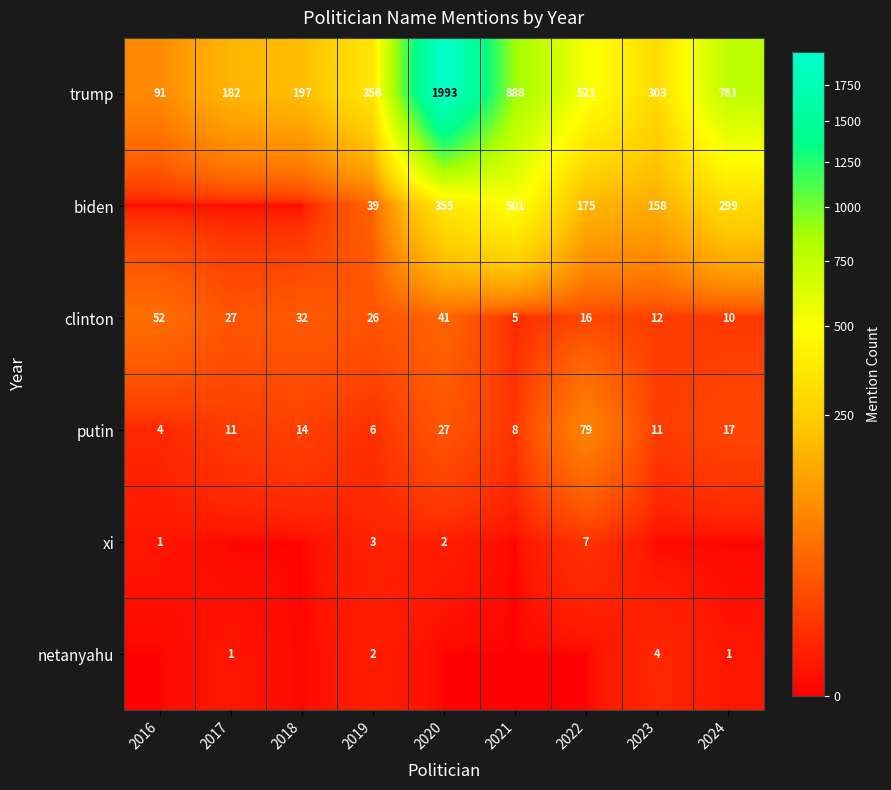

What is the difference between the putin values at 2024 and 2022?

62